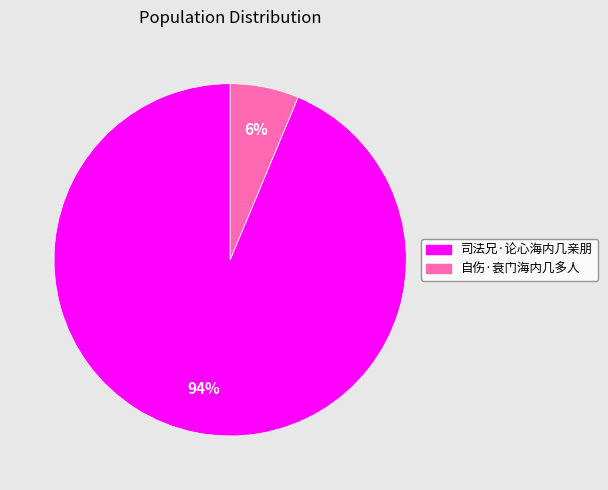

Is there a majority slice in this chart?

Yes